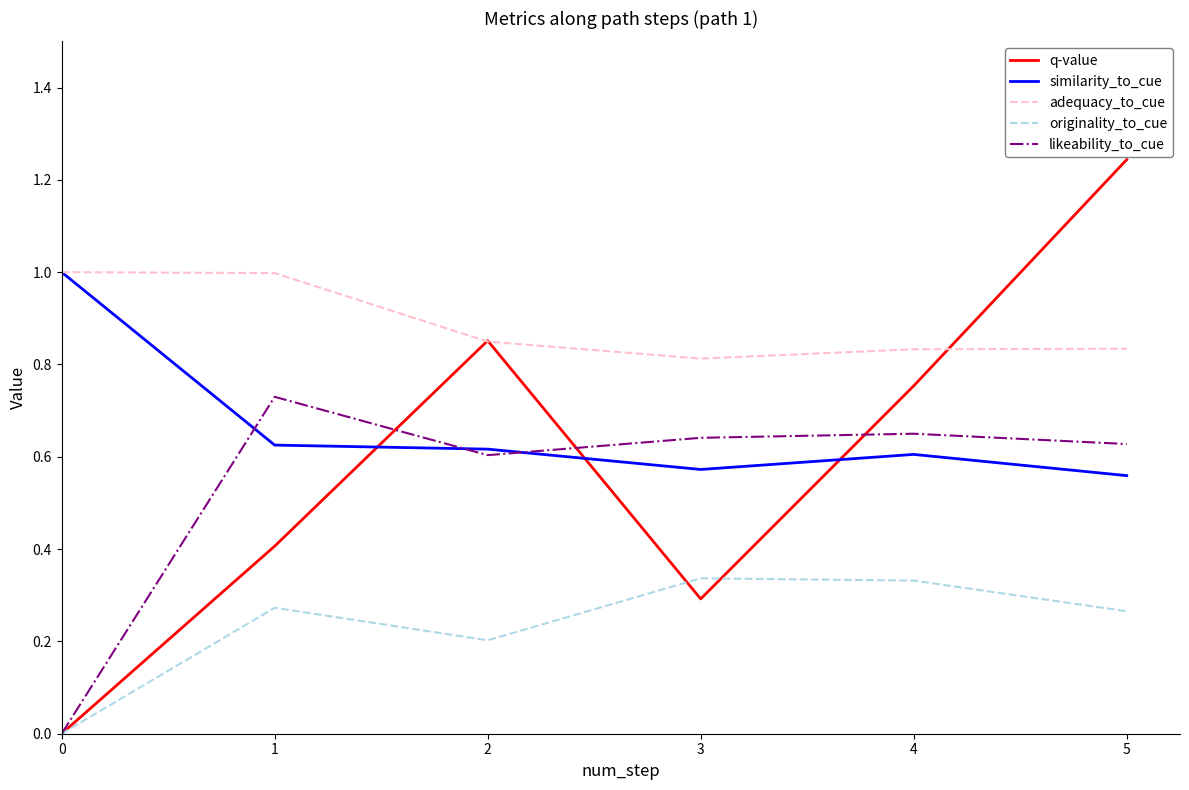

True or false: likeability_to_cue and originality_to_cue cross at least once.

False